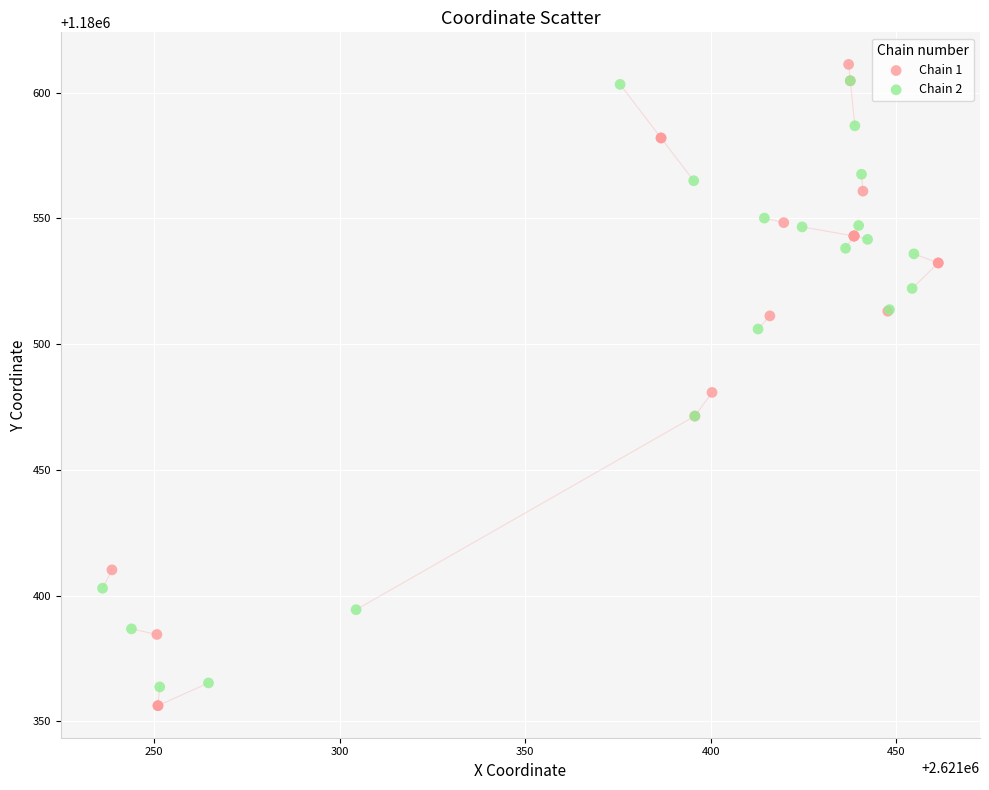

Which series has the largest Y range (max minus min)?

Chain 1